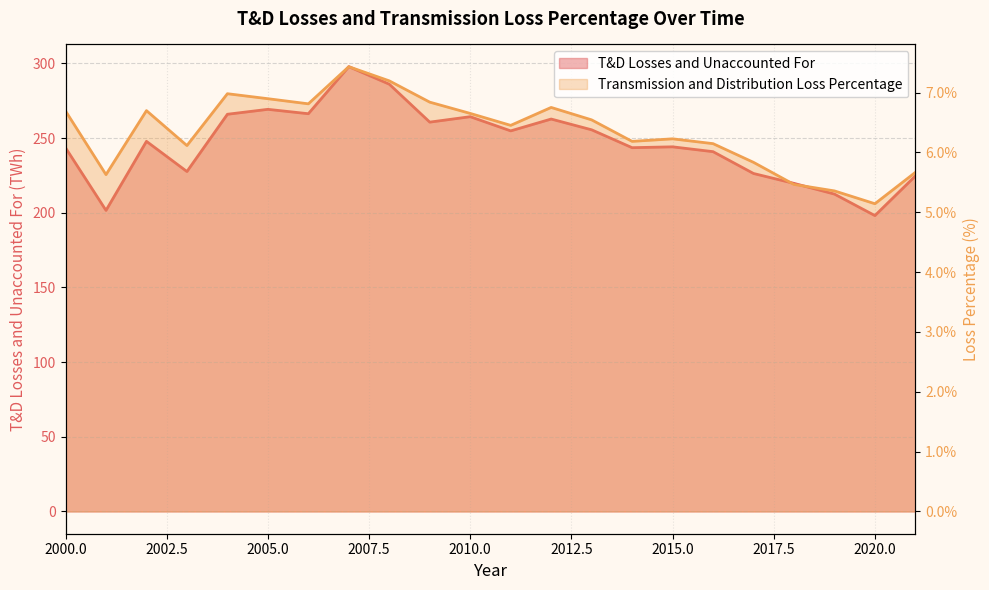

True or false: Transmission and Distribution Loss Percentage and T&D Losses and Unaccounted For intersect in this chart.

False